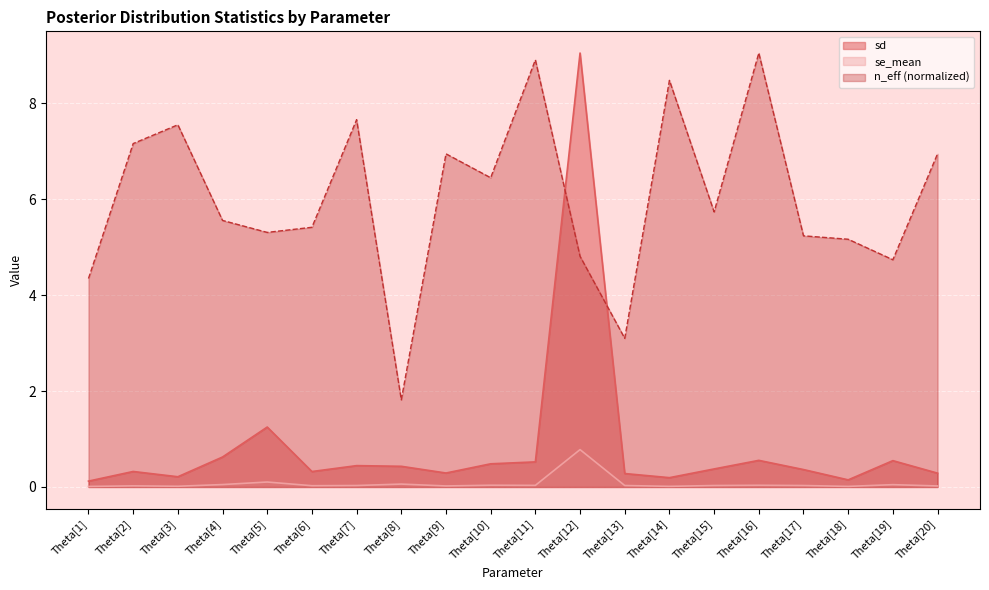

List the series in order of their peak value, highest first.

sd, n_eff, se_mean